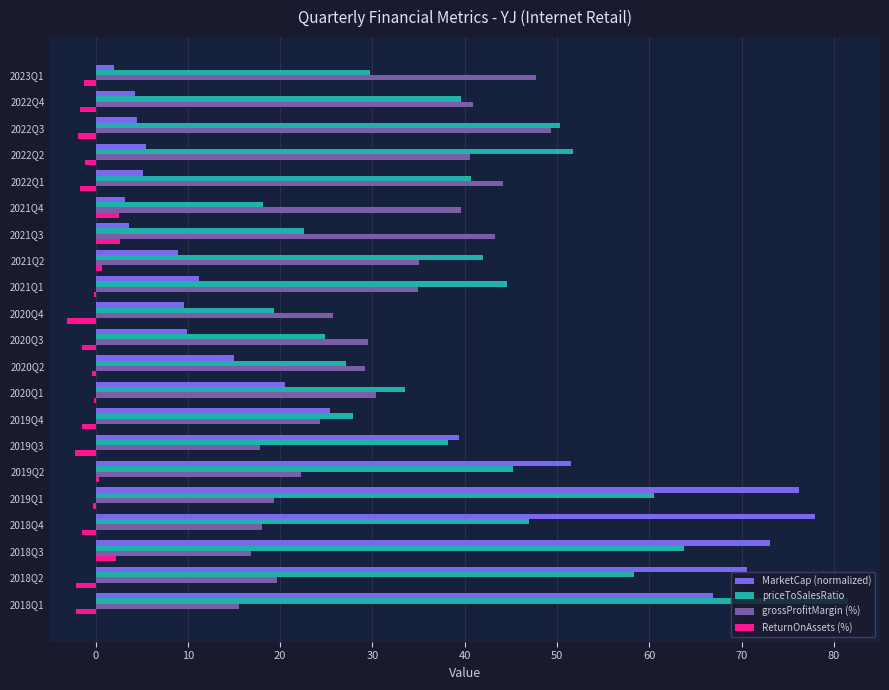

Is it true that ReturnOnAssets (%) equals -2.3 at 2019Q3?

True